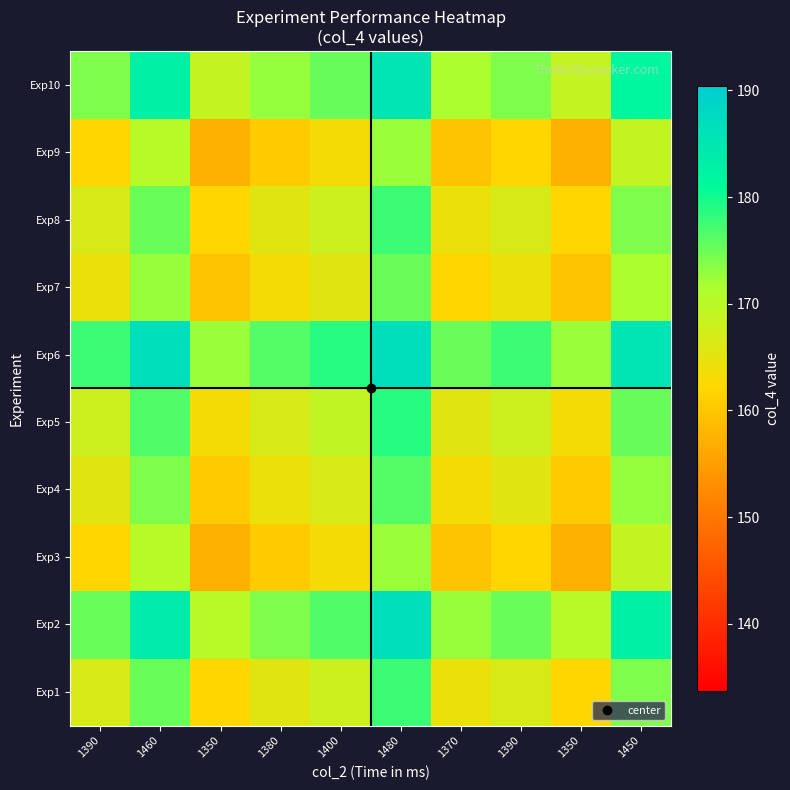

What is the total value across all series at 1390?

1682.5